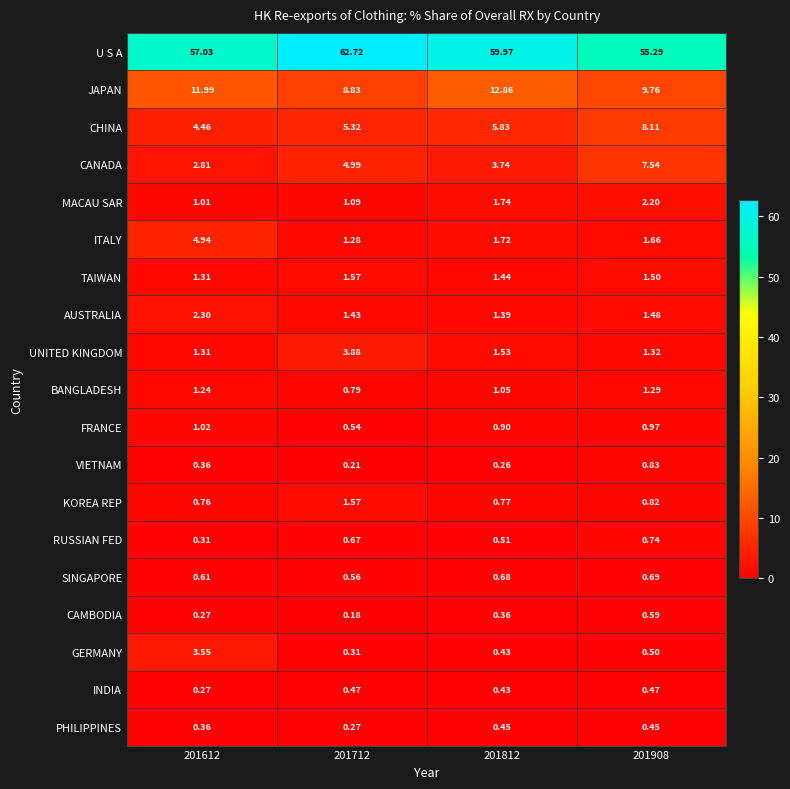

Between 201712 and 201812, which series saw the biggest shift?

JAPAN